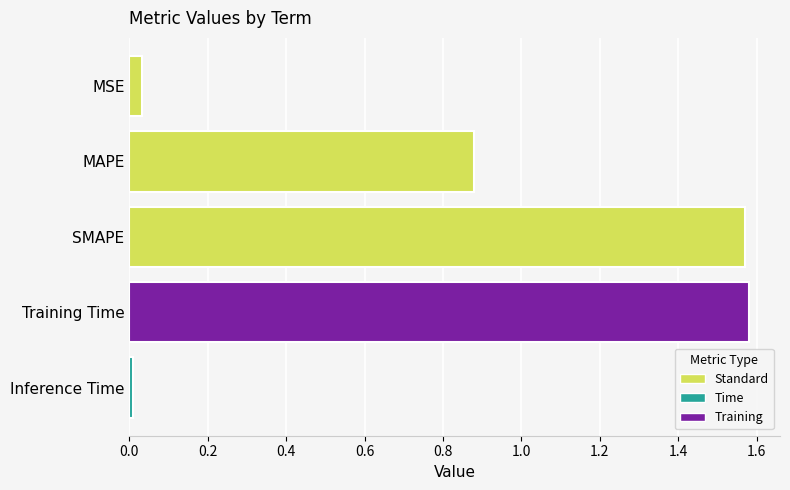

What is the label of the 4th bar from the bottom?

MAPE